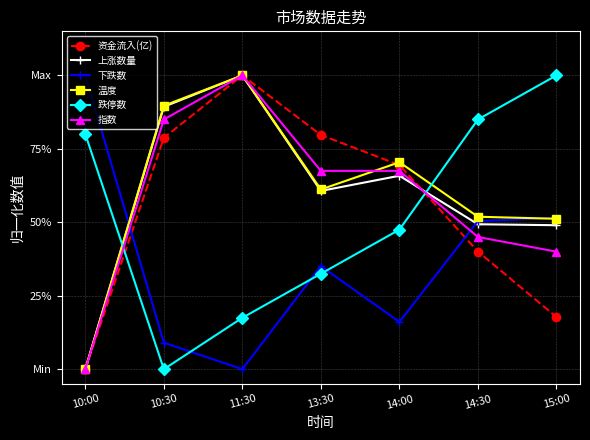

Which series changed the most between 10:00 and 13:30?

资金流入(亿)